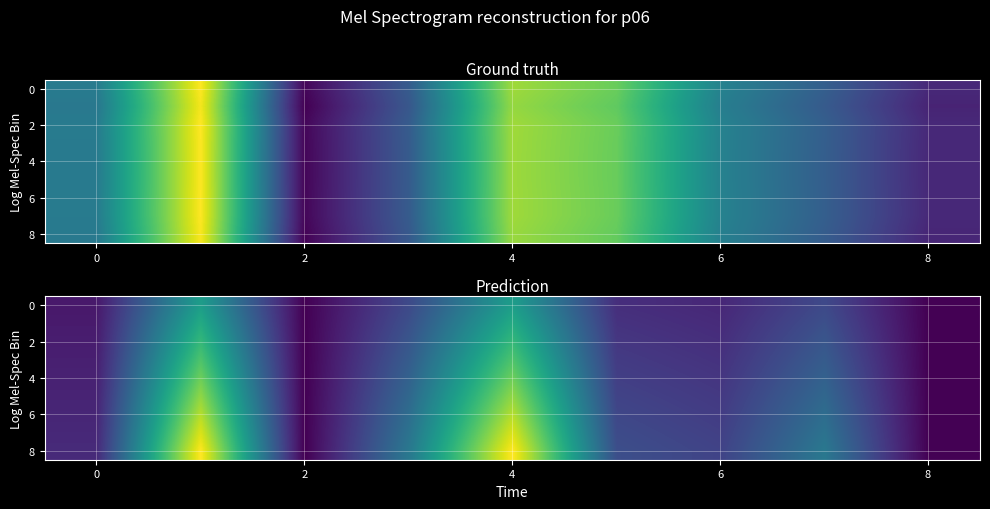

Which series has the largest total across all categories?

8